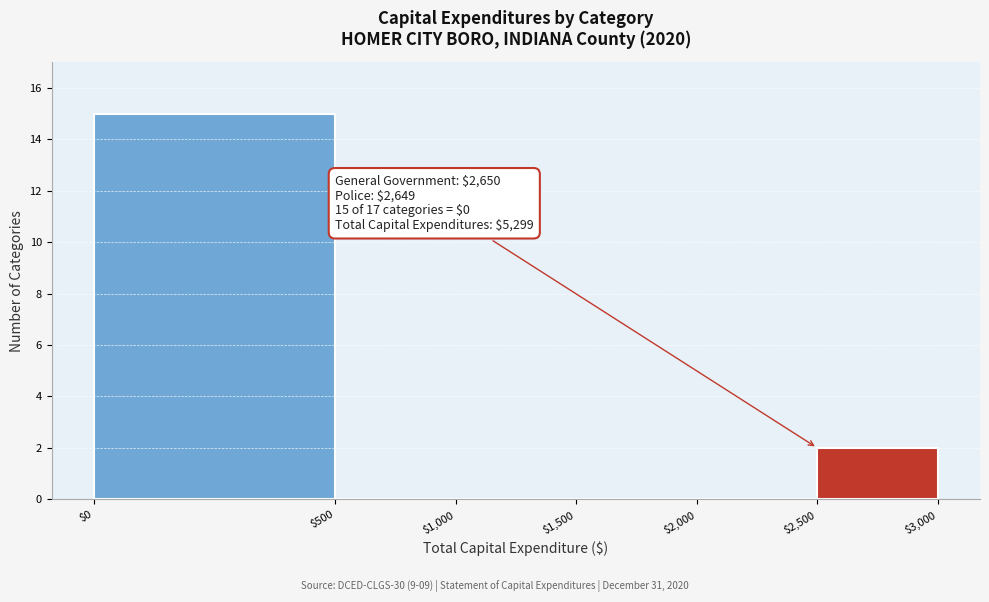

What is the sum of all values?

17